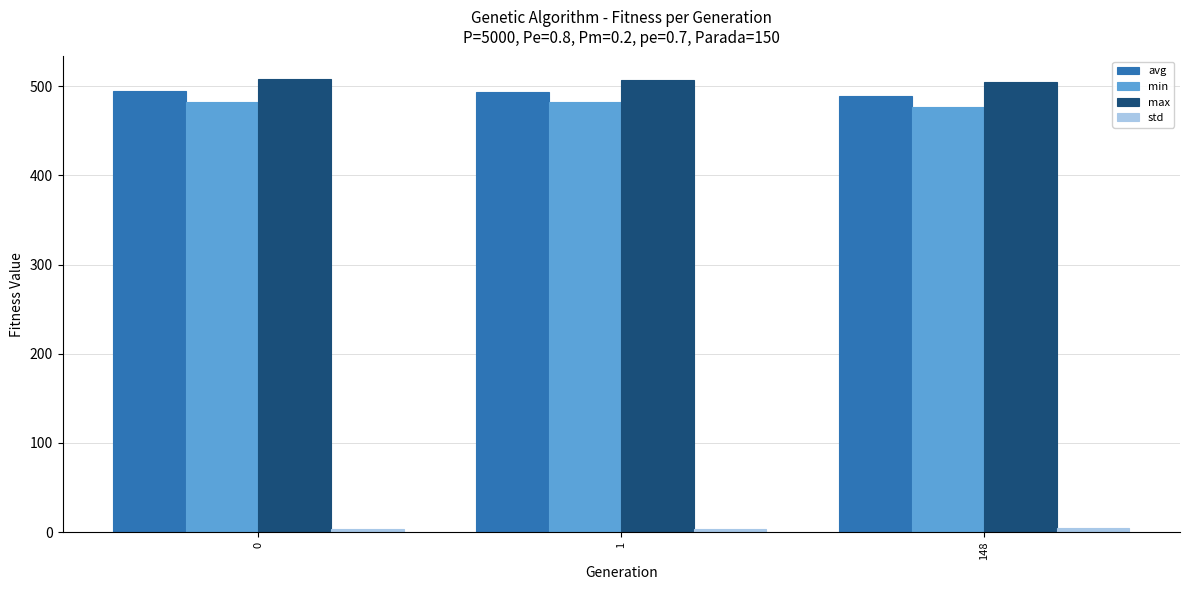

What is the greatest value displayed?

507.8